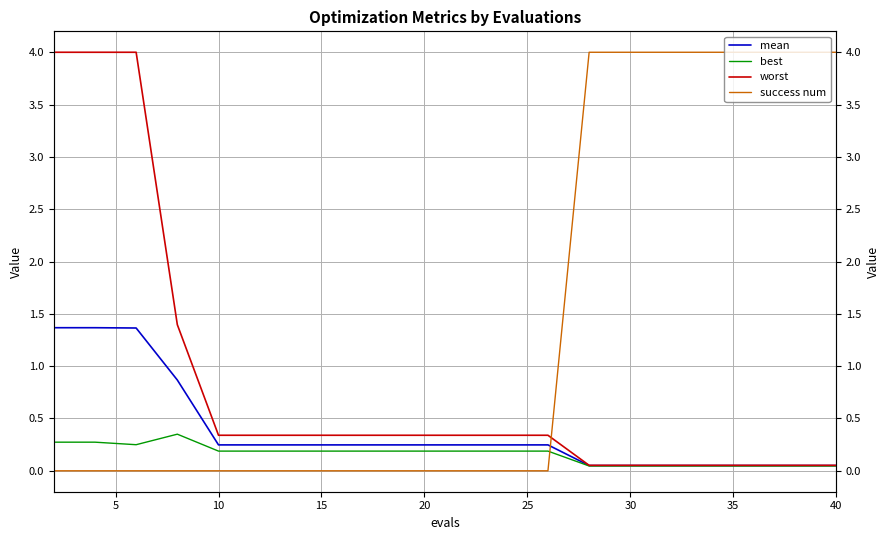

What is the maximum value shown in the chart?

4.0